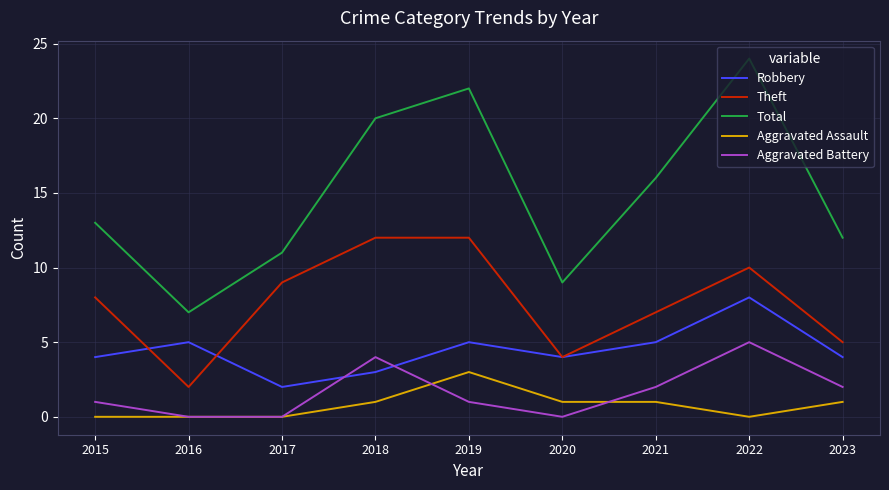

After their last crossing, which series has the higher values: Robbery or Aggravated Battery?

Robbery